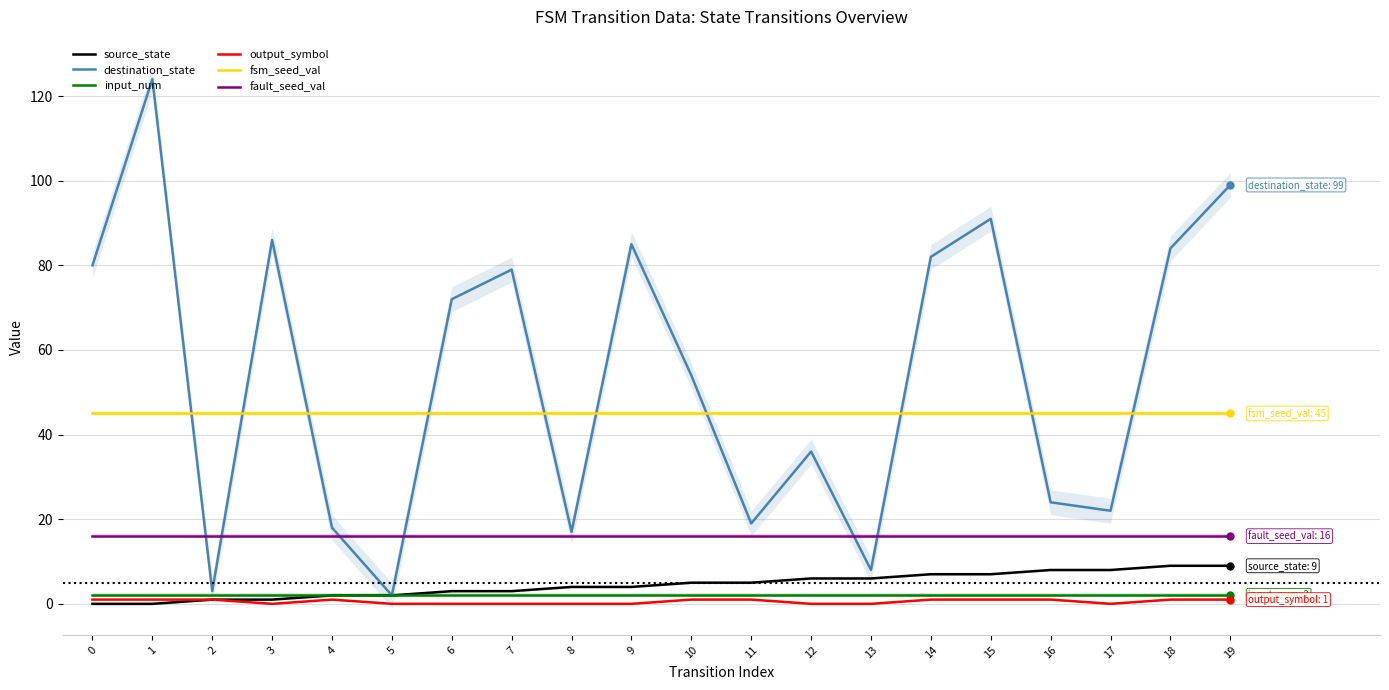

What is the maximum value for output_symbol?

1